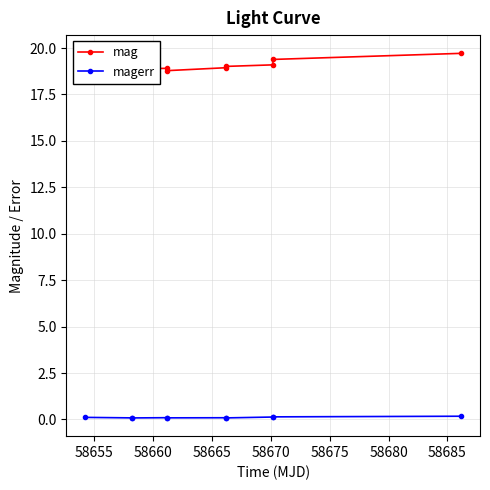

Which series has the largest total across all categories?

mag